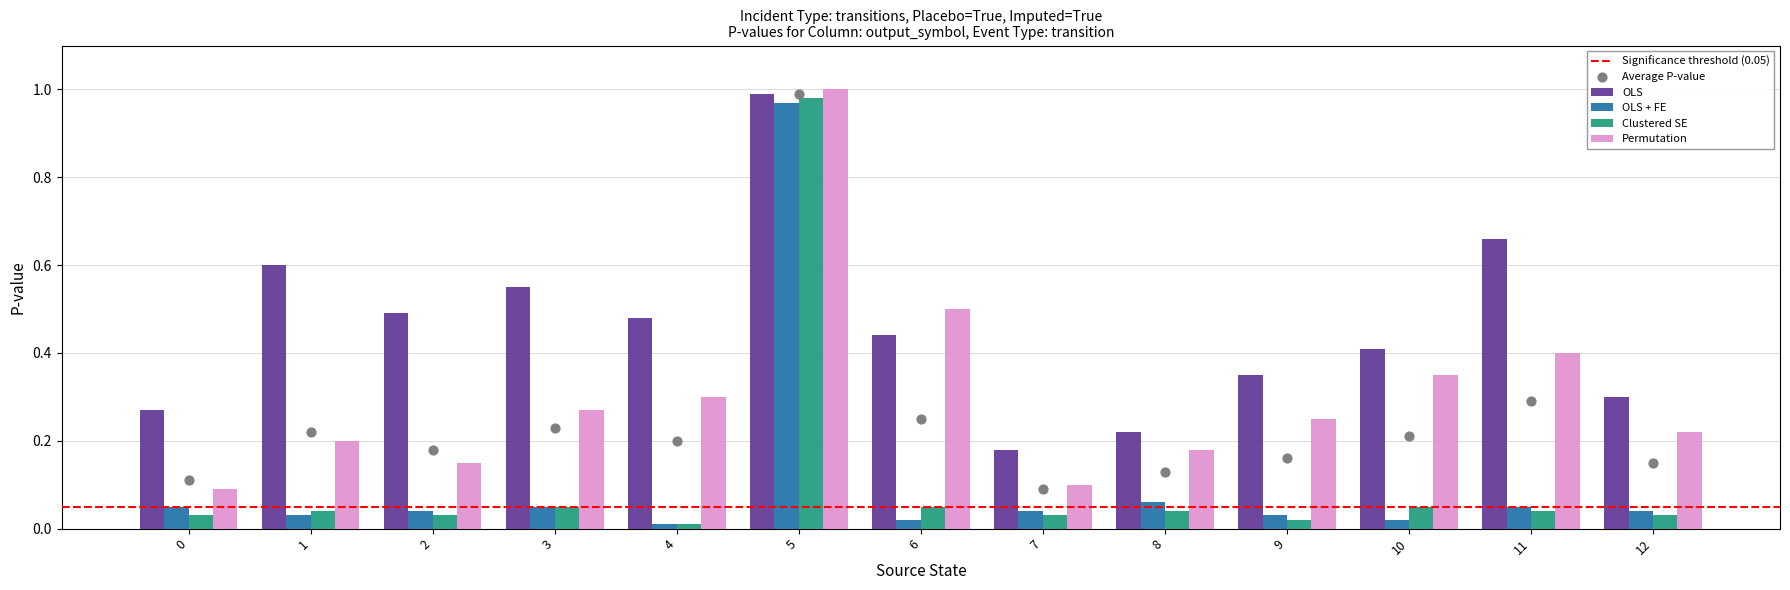

What is the total value across all series at 11?

1.2